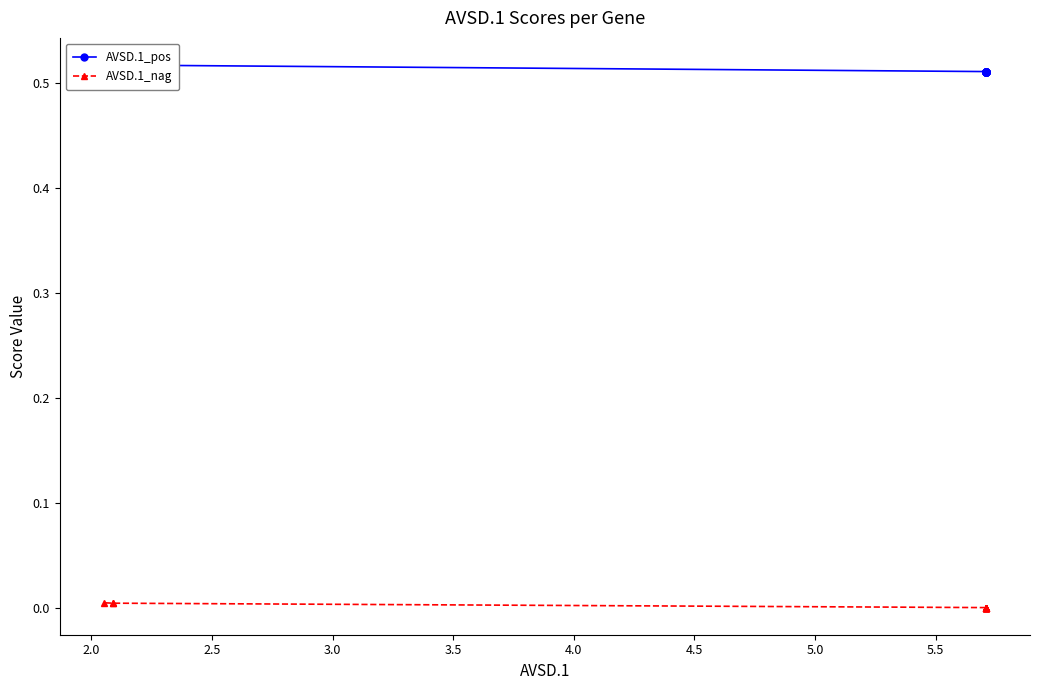

The value of AVSD.1_pos at 3.0 is 0.9. True or false?

False